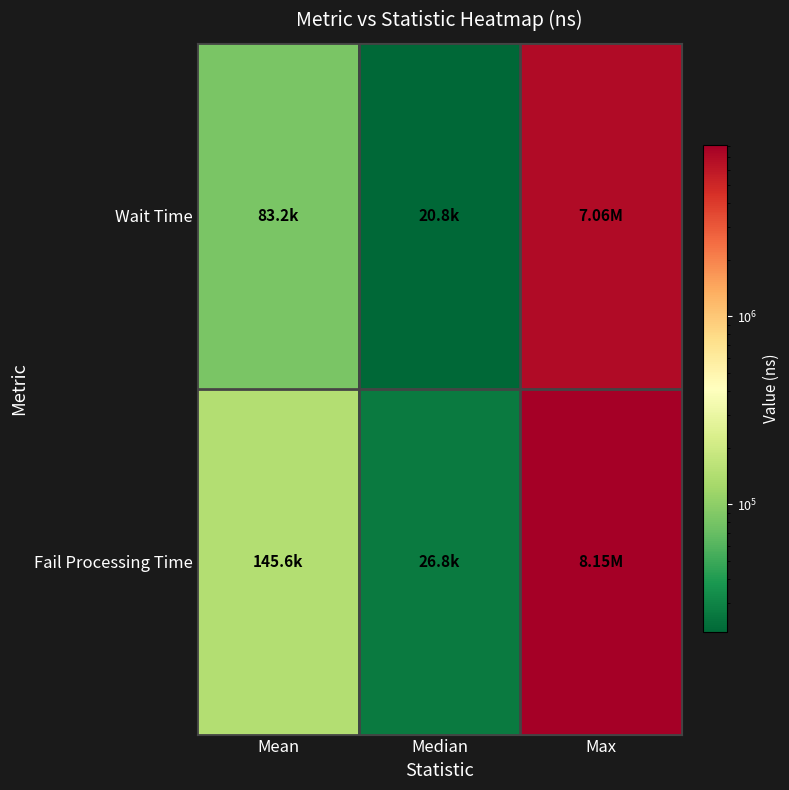

What is the difference between the highest and lowest values at Mean?

62450.7